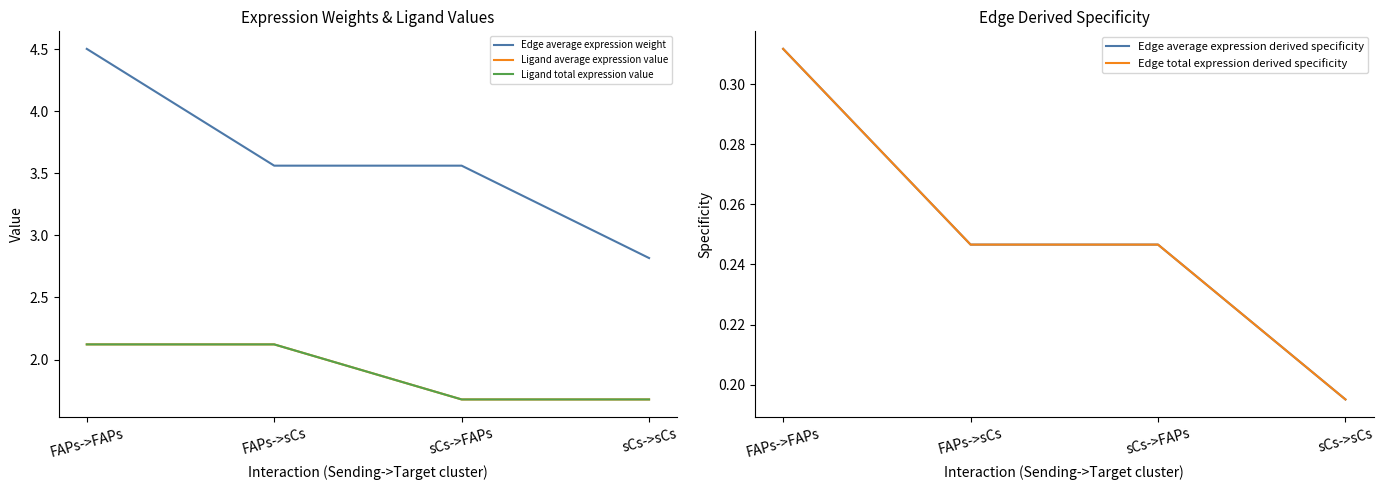

Reading left to right, transcribe all the data shown in this chart.

Edge average expression weight: 4.5	3.6	3.6	2.8
Ligand average expression value: 2.1	2.1	1.7	1.7
Ligand total expression value: 2.1	2.1	1.7	1.7
Edge average expression derived specificity: 0.3	0.2	0.2	0.2
Edge total expression derived specificity: 0.3	0.2	0.2	0.2